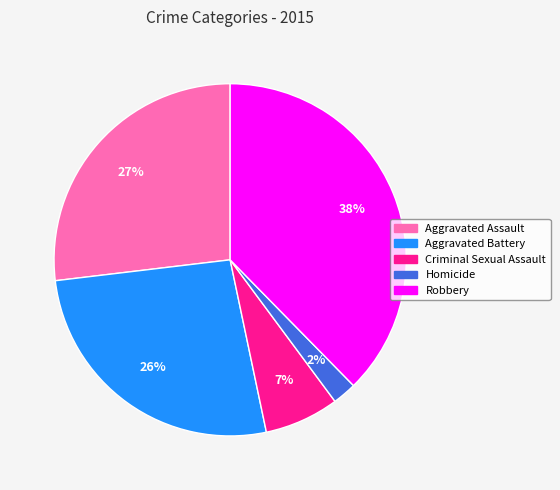

Count the number of slices in the pie.

5